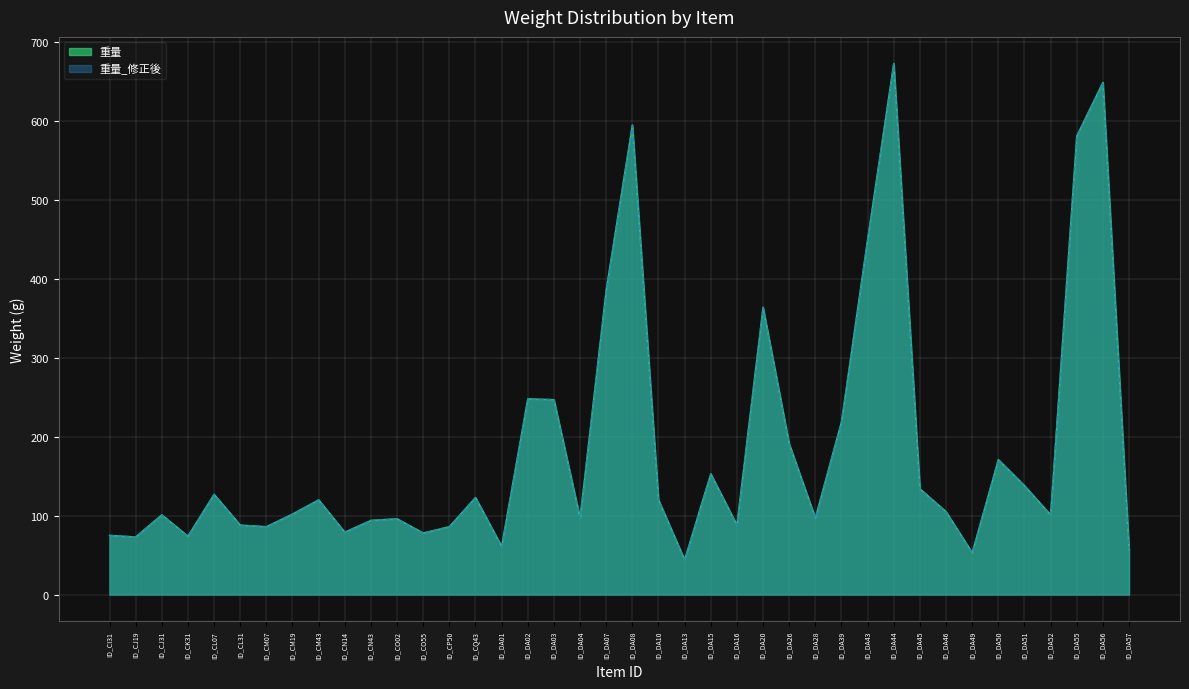

Does the chart display data point markers on the line(s)?

No